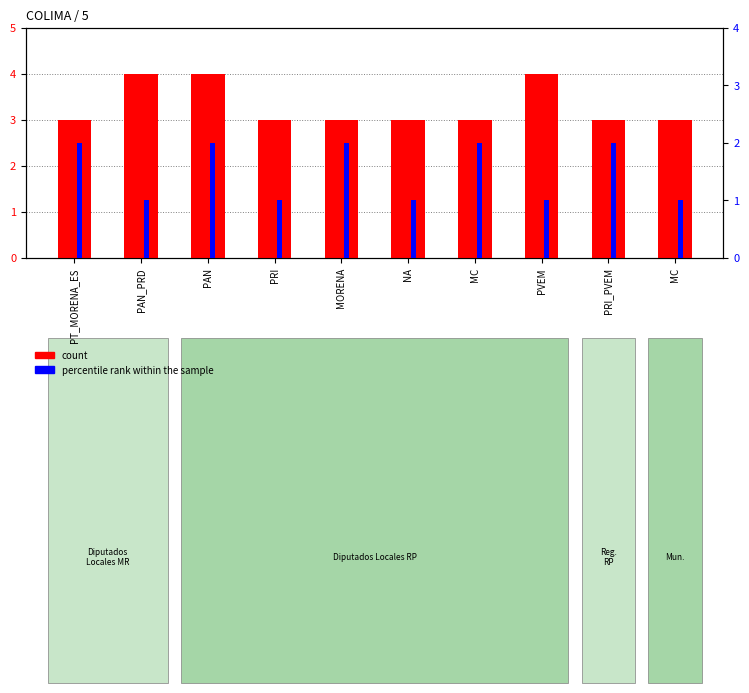

How many distinct data groups are displayed?

2